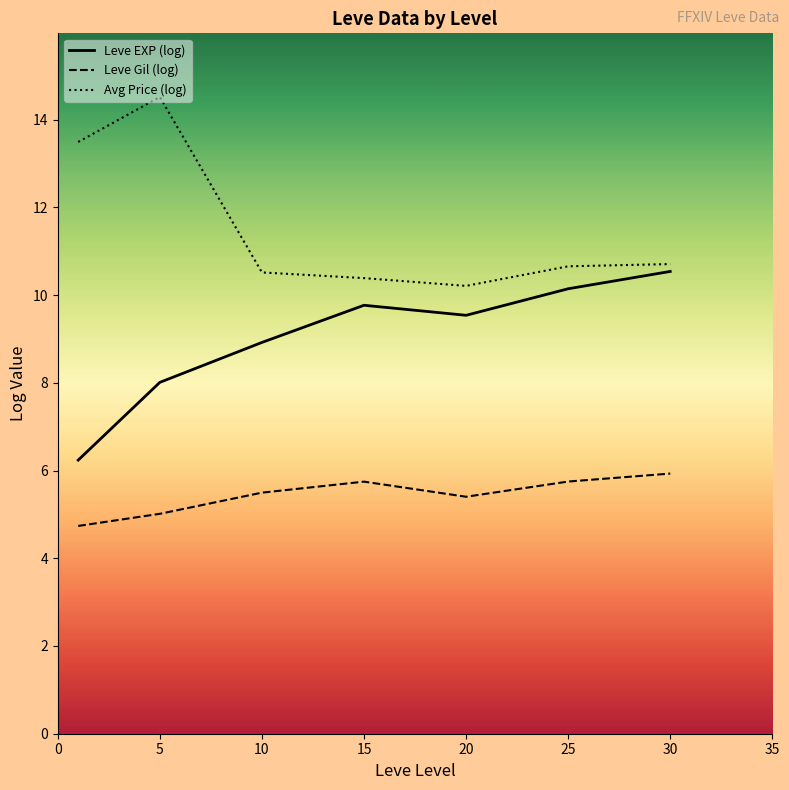

What is the difference between the maximum and minimum values in the Avg Price (log) series?

4.3